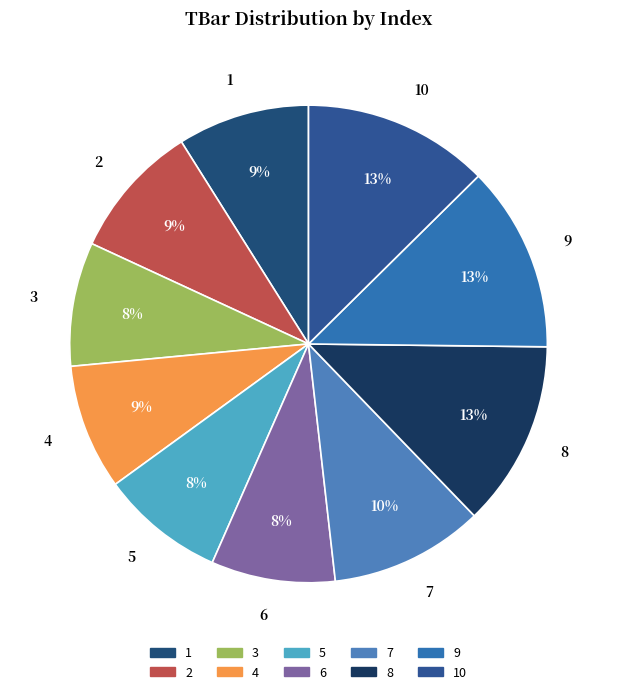

Does any single category account for the majority?

No